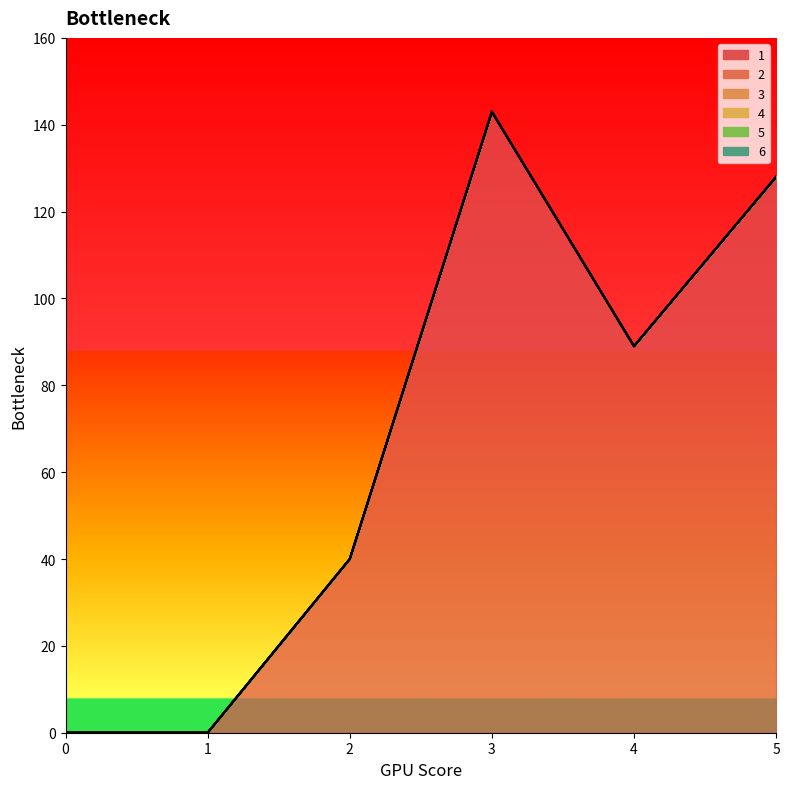

What is the sum of the 1 values at 5 and 0?

128